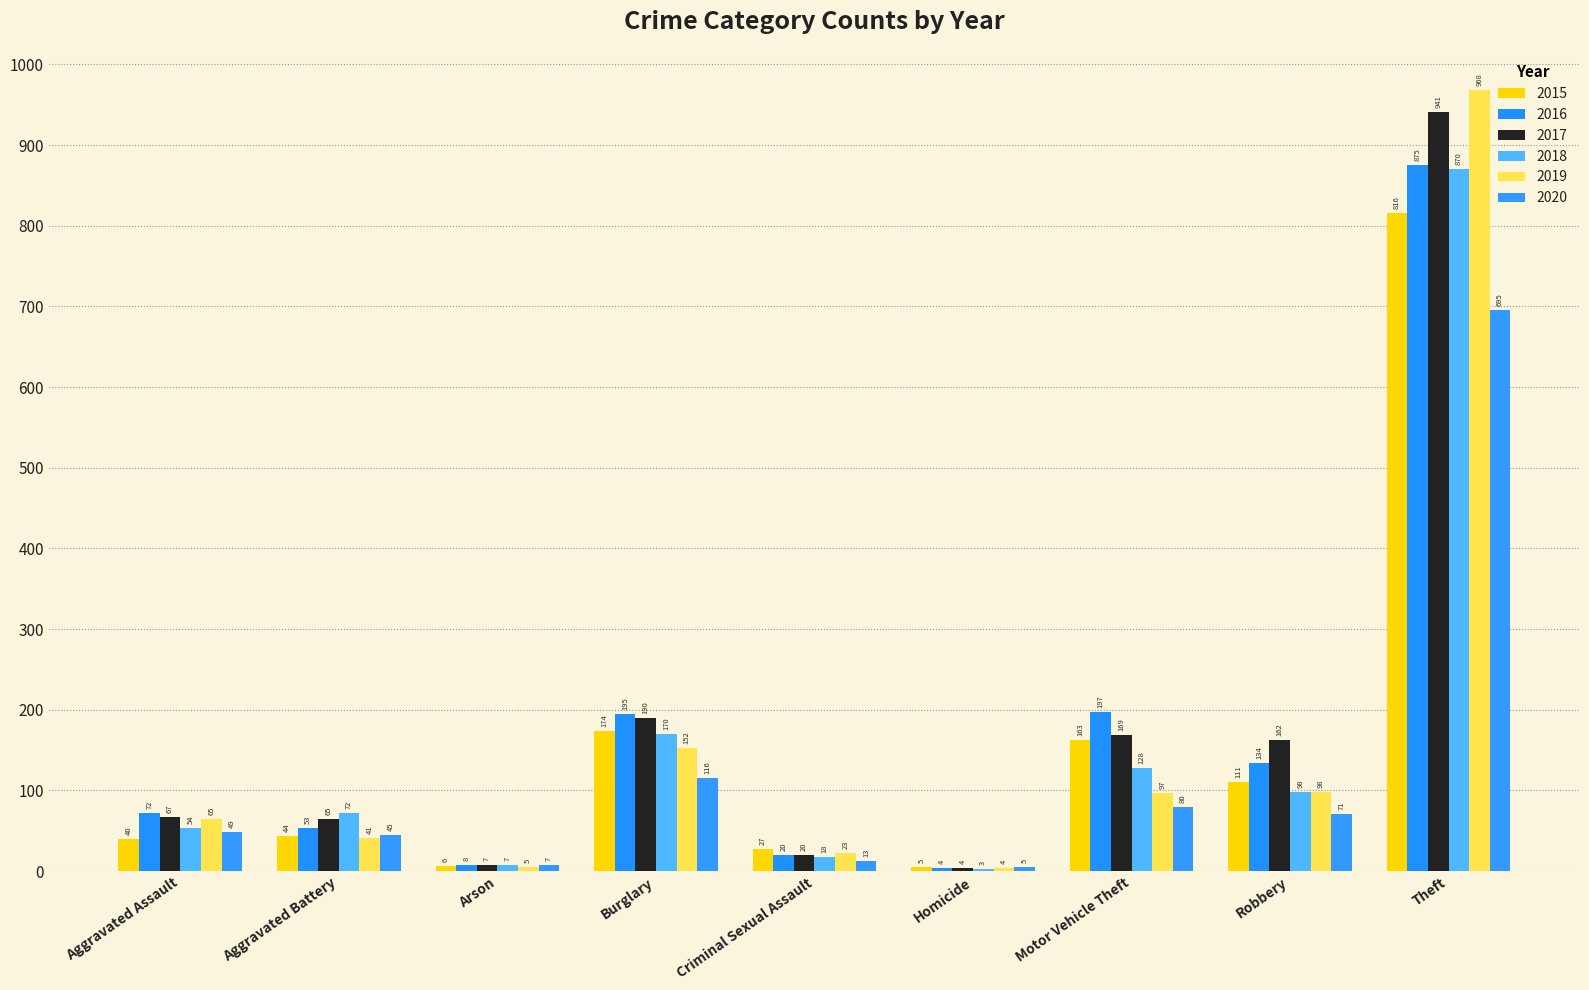

How many categories are shown in the chart?

9